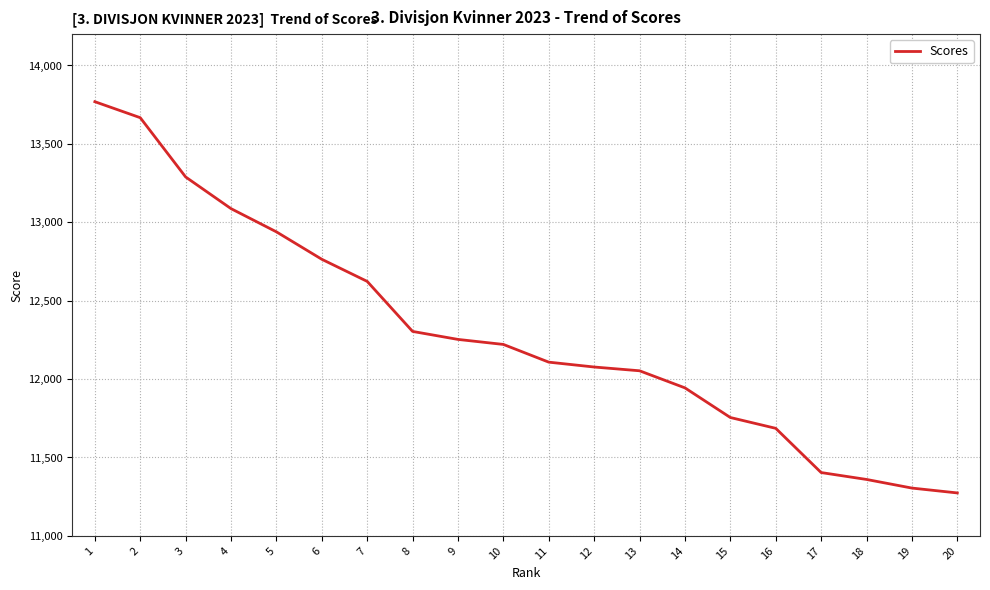

How many categories are shown in the chart?

20